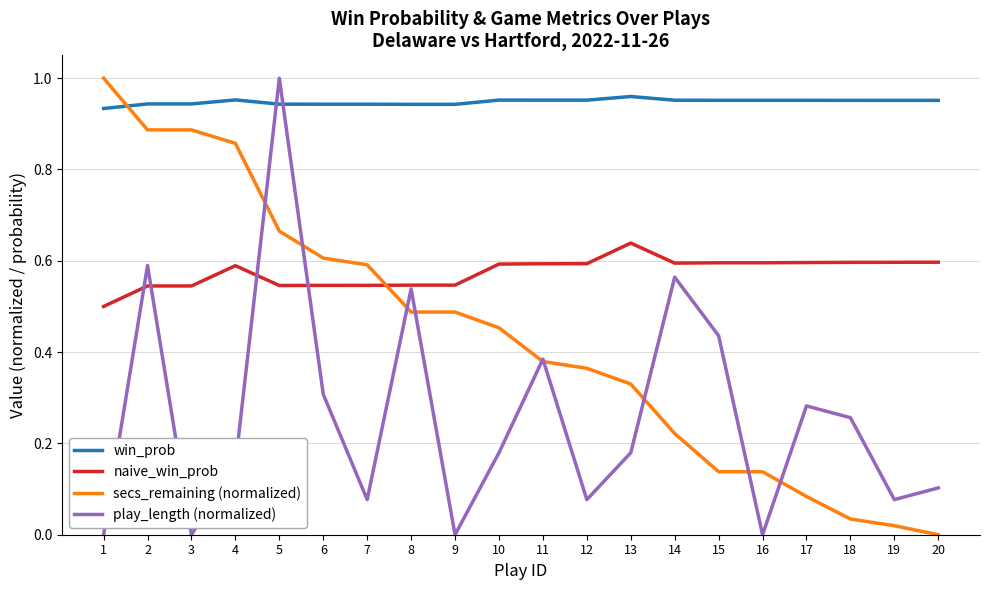

What are all the series names shown in the legend?

win_prob, naive_win_prob, secs_remaining (normalized), play_length (normalized)